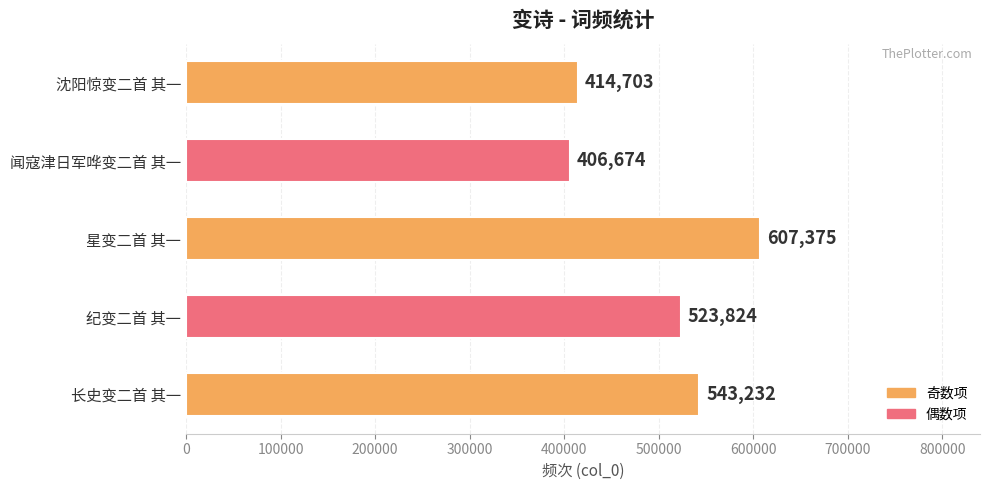

Reading top to bottom, list all the values displayed in this chart.

414703	406674	607375	523824	543232